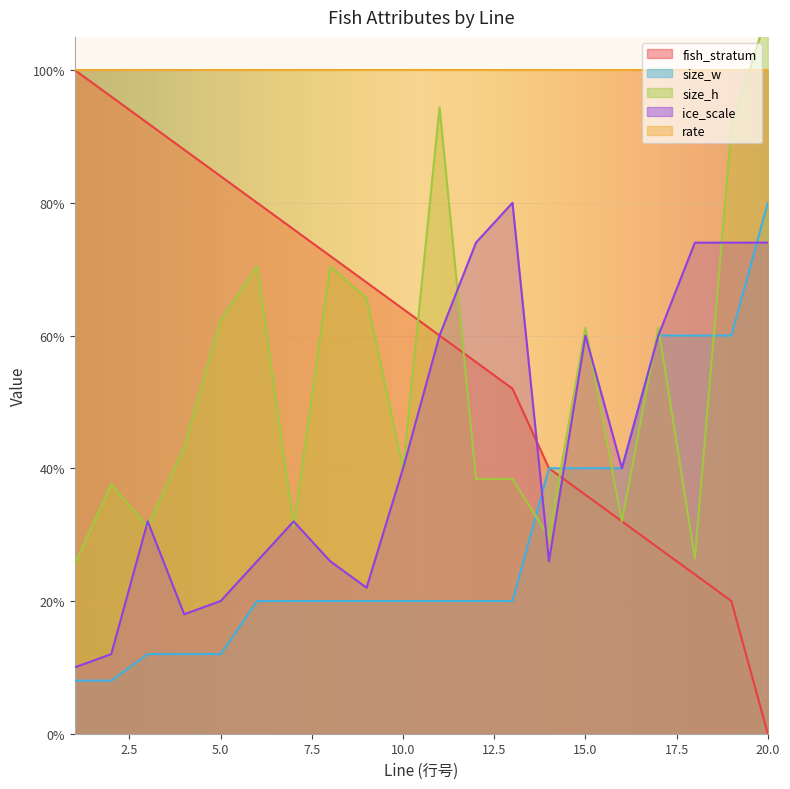

The size_h series shows 64.7 at 12. True or false?

False